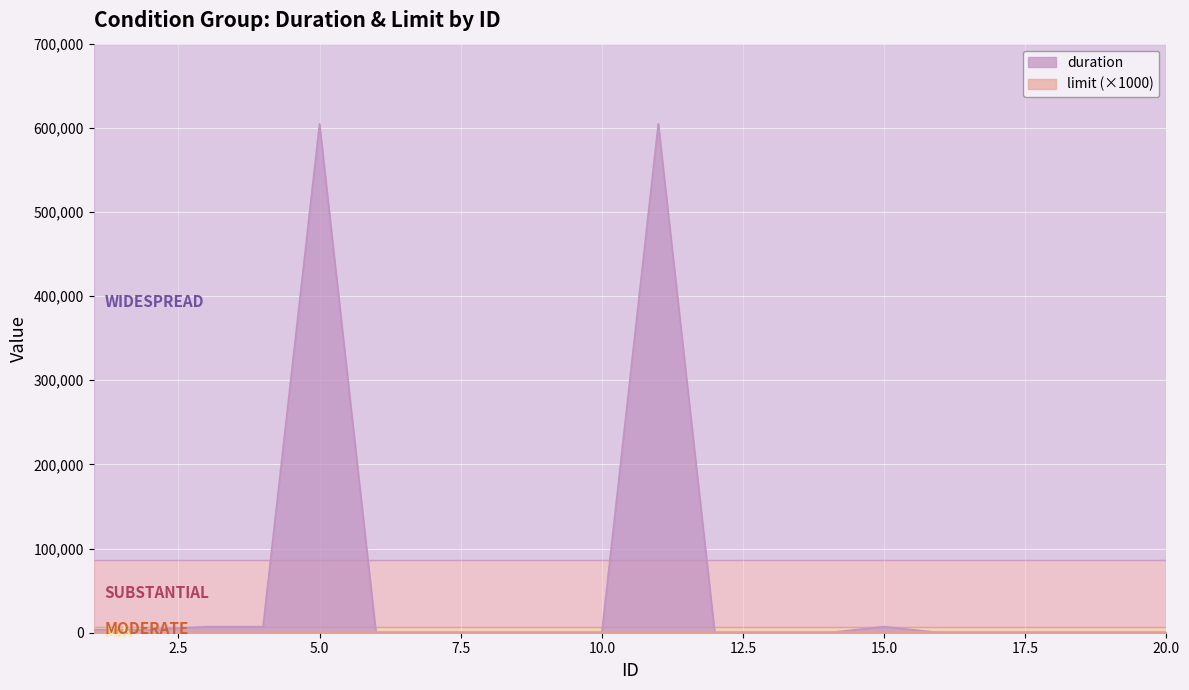

Reading left to right, list all the values displayed in this chart.

1=3600	2=3600	3=7200	4=7200	5=604800	6=0	7=0	8=0	9=0	10=0	11=604800	12=0	13=0	14=0	15=7200	16=0	17=0	18=0	19=0	20=0